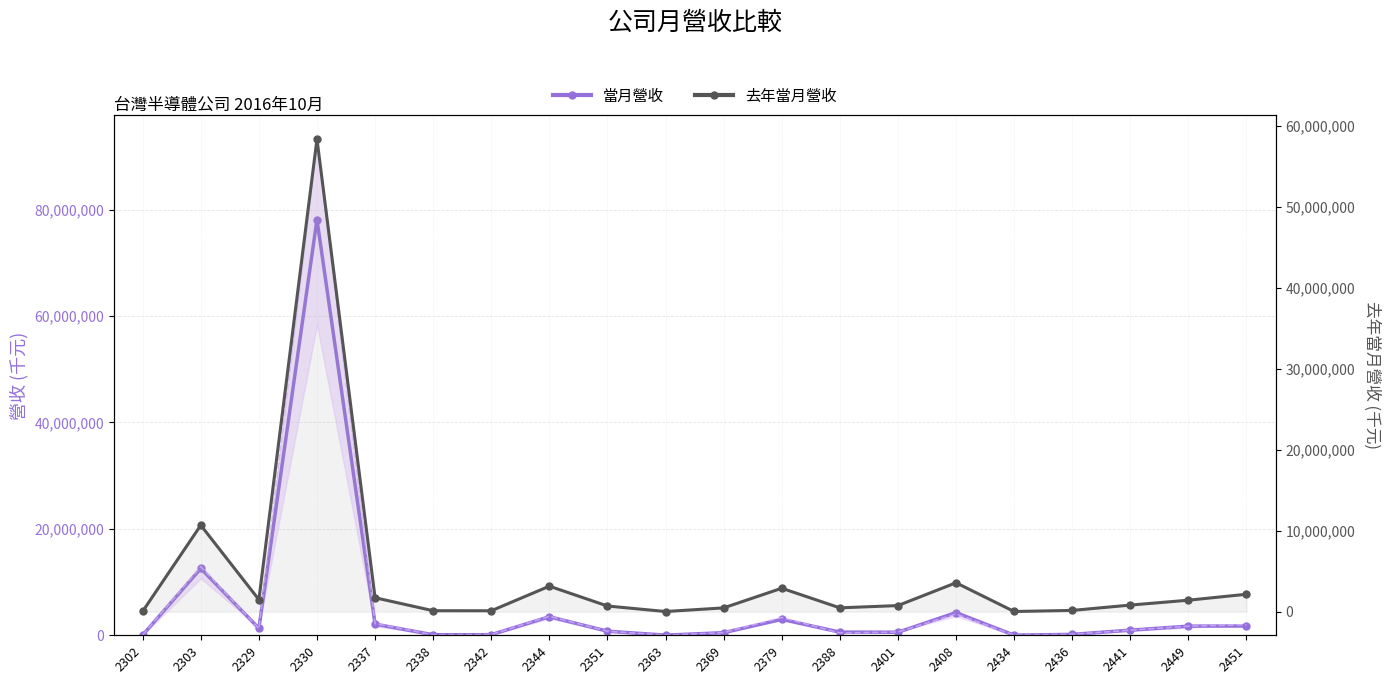

Reading right to left, transcribe all the data shown in this chart.

當月營收: 2451=1744710	2449=1718362	2441=961561	2436=168961	2434=26541	2408=4263045	2401=573793	2388=597287	2379=2993236	2369=489125	2363=26146	2351=768159	2344=3492330	2342=111573	2338=101247	2337=2096911	2330=78112022	2329=1306790	2303=12557760	2302=45075
去年當月營收: 2451=2149094	2449=1415787	2441=812180	2436=152331	2434=20497	2408=3567526	2401=752104	2388=471203	2379=2891187	2369=466027	2363=16504	2351=698966	2344=3147442	2342=109298	2338=115955	2337=1719735	2330=58347005	2329=1484070	2303=10673034	2302=44051